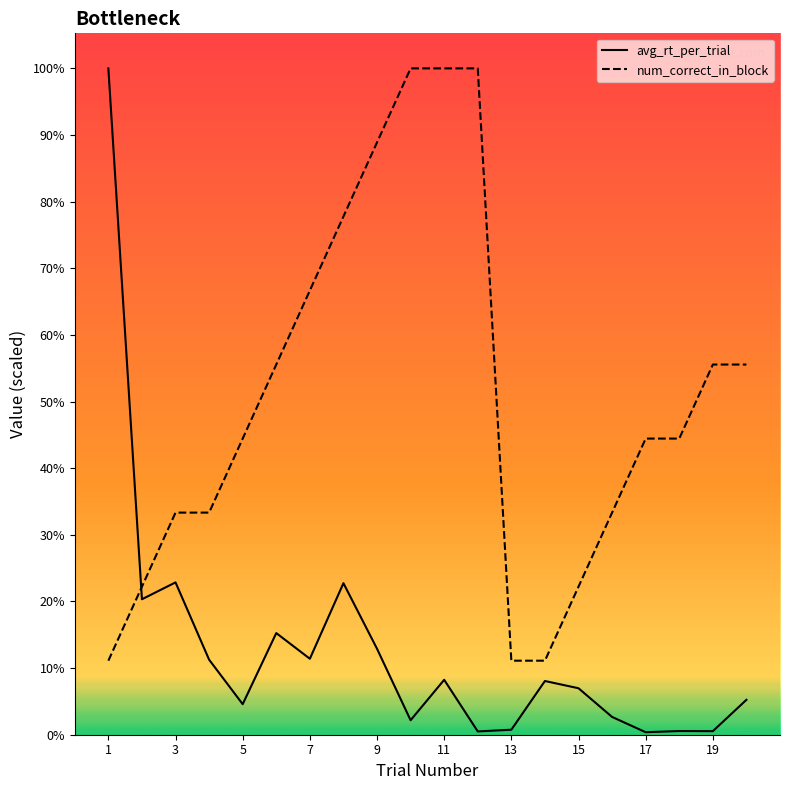

What are all the series names shown in the legend?

avg_rt_per_trial, num_correct_in_block